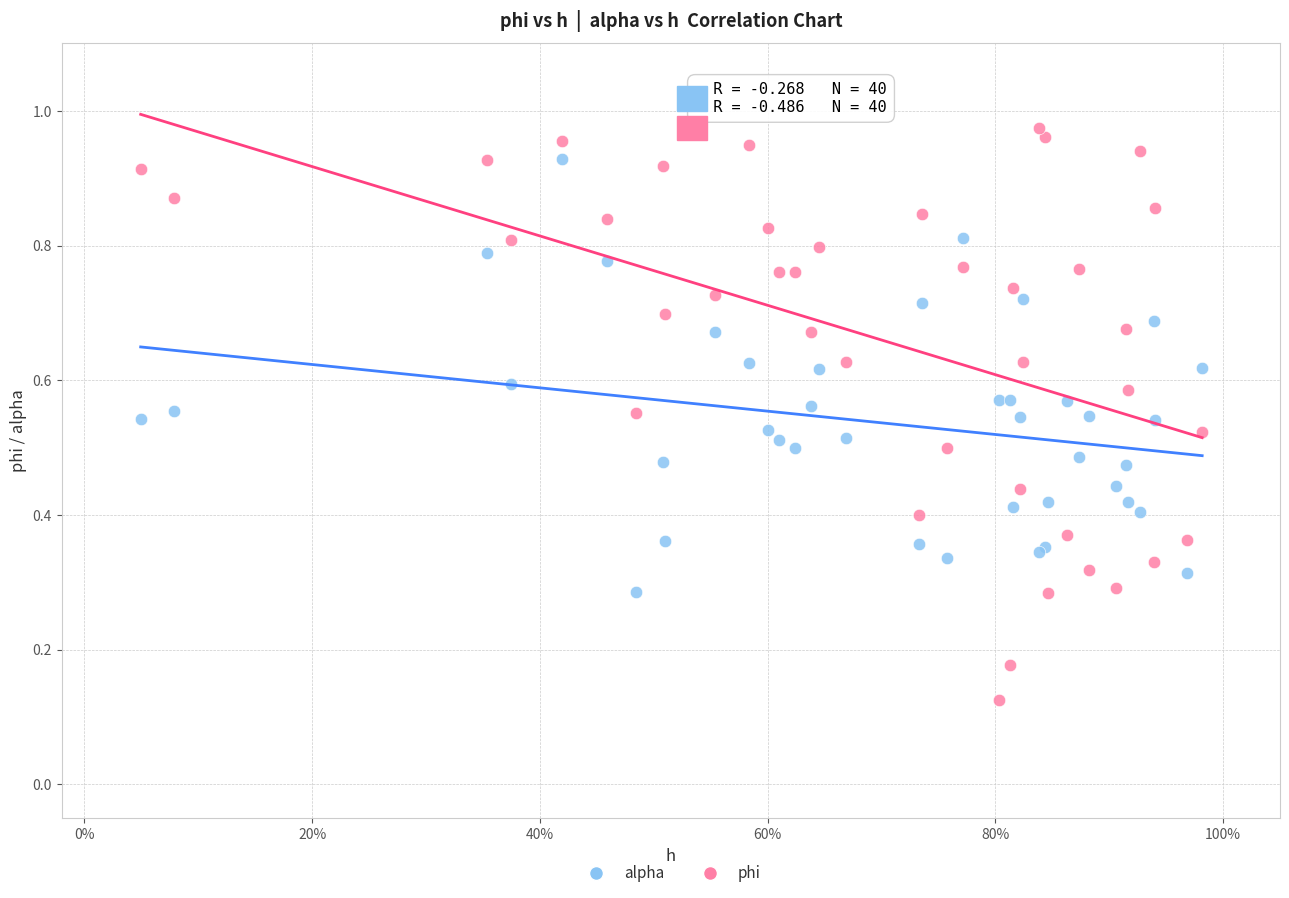

Which series has the largest Y range (max minus min)?

phi